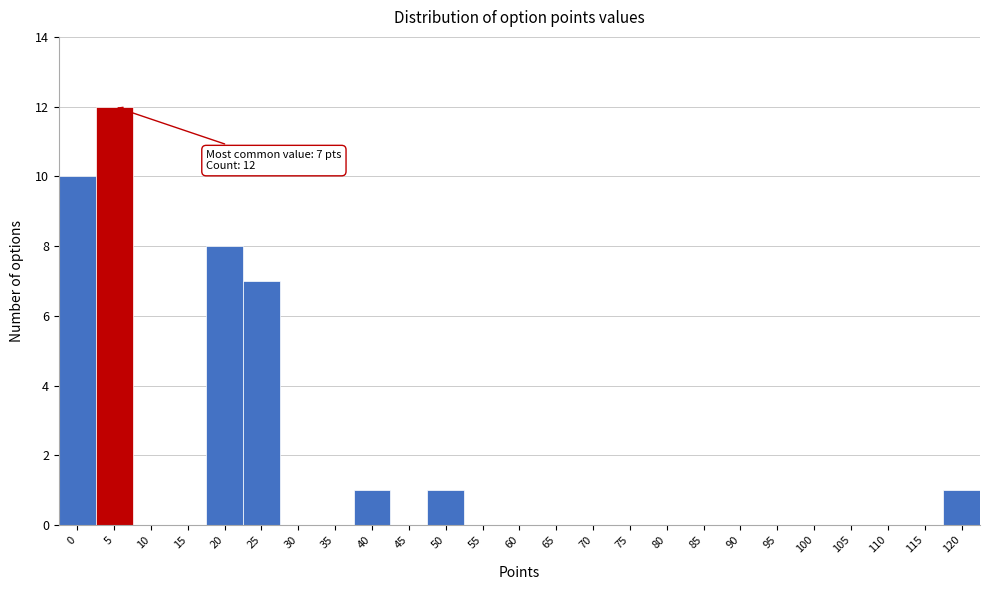

Reading left to right, list all the values displayed in this chart.

0=10	5=12	10=0	15=0	20=8	25=7	30=0	35=0	40=1	45=0	50=1	55=0	60=0	65=0	70=0	75=0	80=0	85=0	90=0	95=0	100=0	105=0	110=0	115=0	120=1